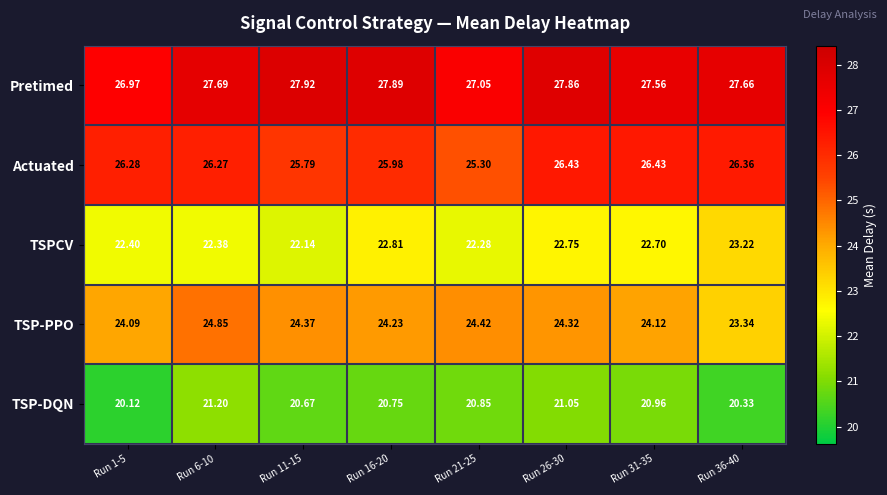

How many data points in TSP-PPO are above 24?

7